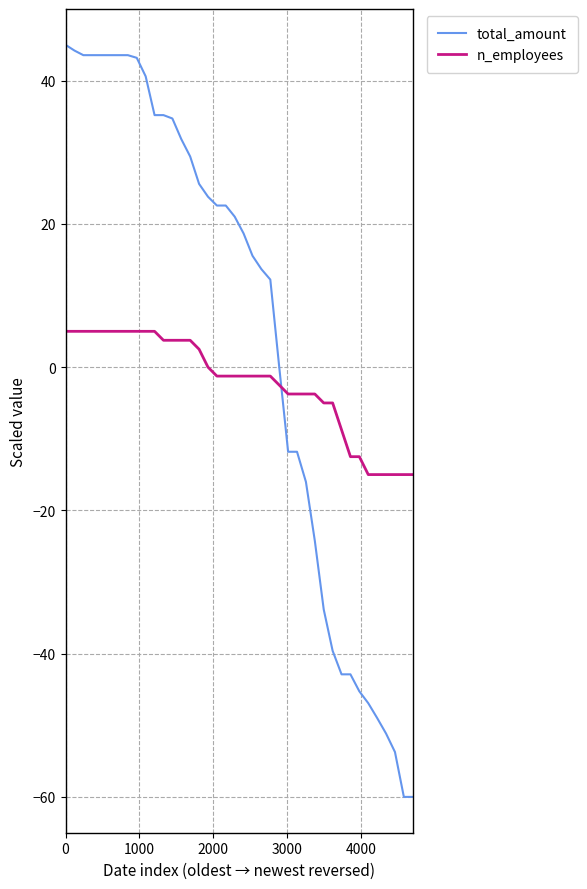

What is the smallest value displayed?

-60.0